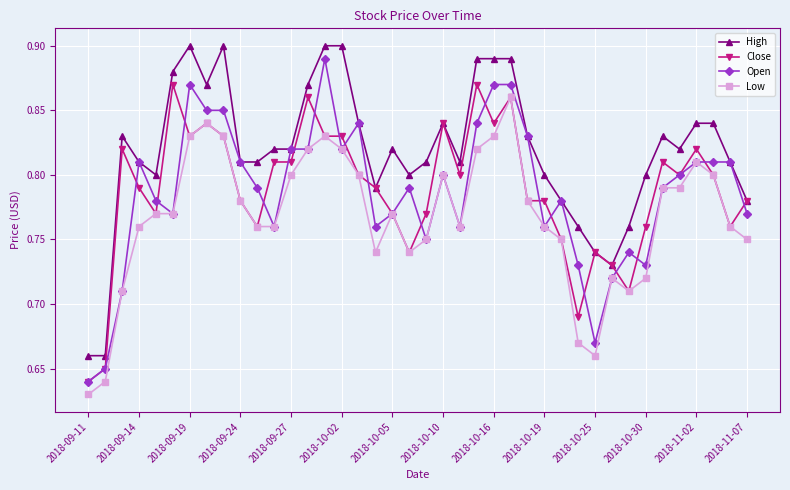

How many distinct data groups are displayed?

4